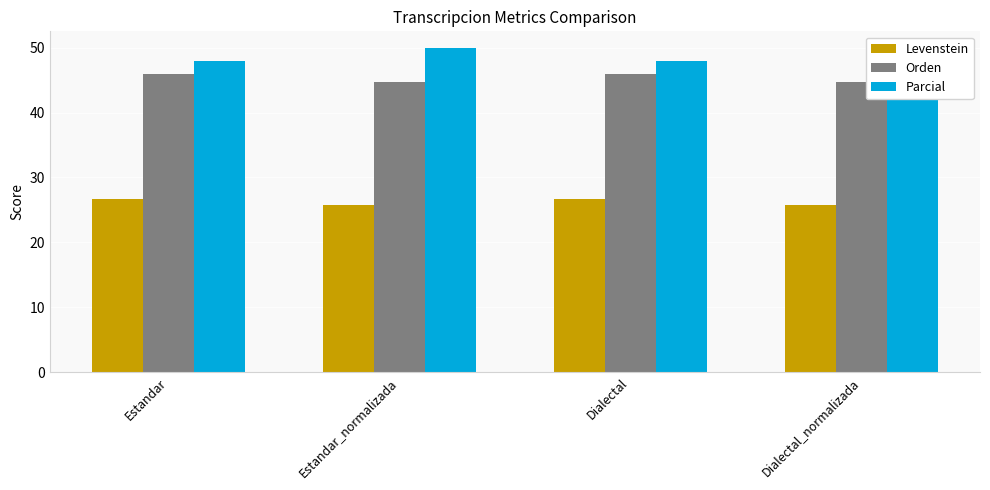

What is the label of the 4th bar from the left?

Dialectal_normalizada